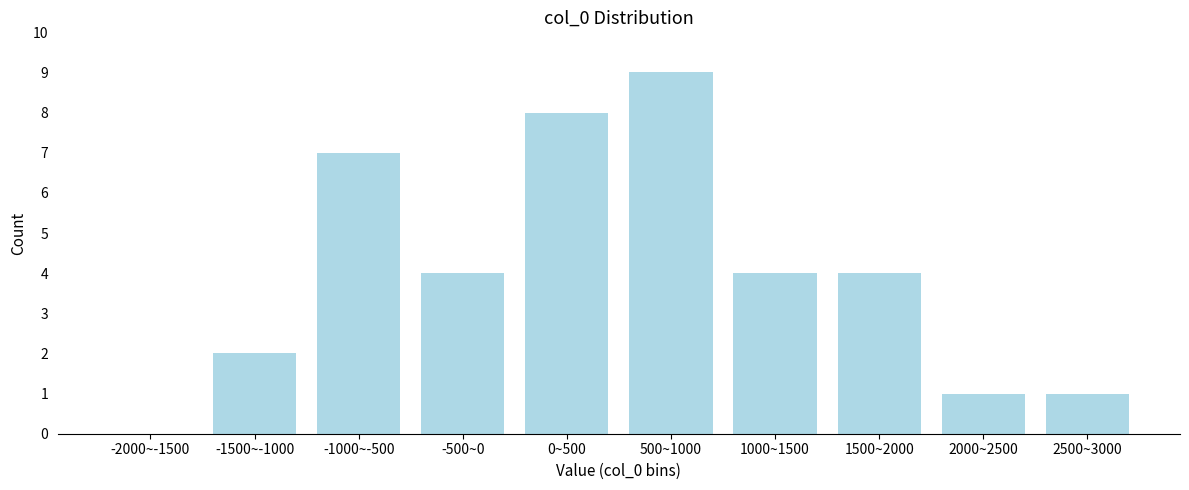

Reading right to left, what are all the values shown in this chart?

2500~3000=1	2000~2500=1	1500~2000=4	1000~1500=4	500~1000=9	0~500=8	-500~0=4	-1000~-500=7	-1500~-1000=2	-2000~-1500=0